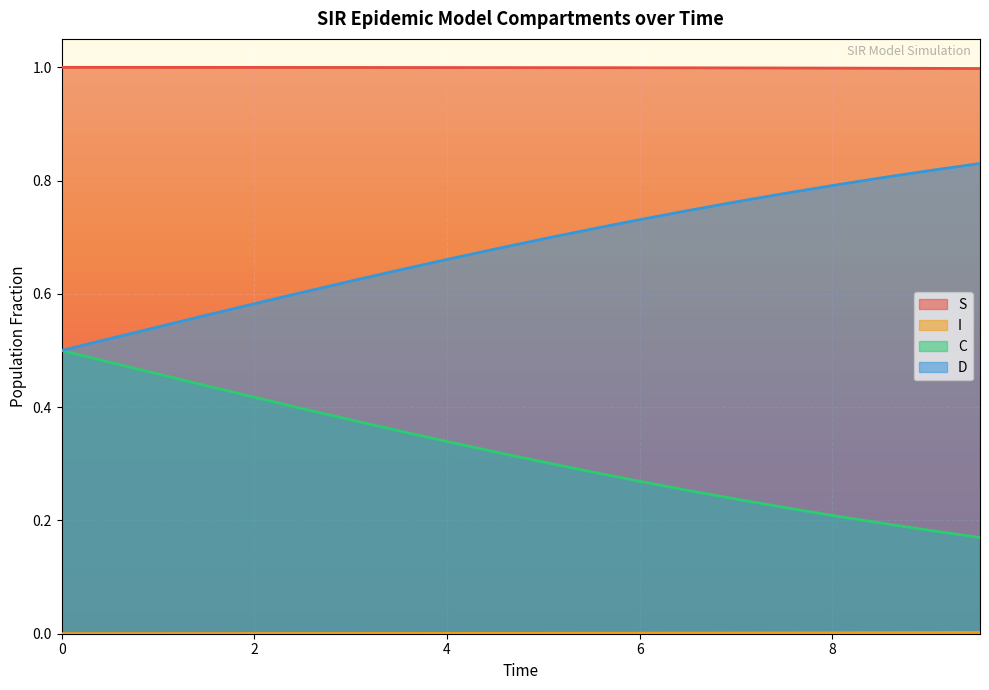

True or false: D and C cross at least once.

False